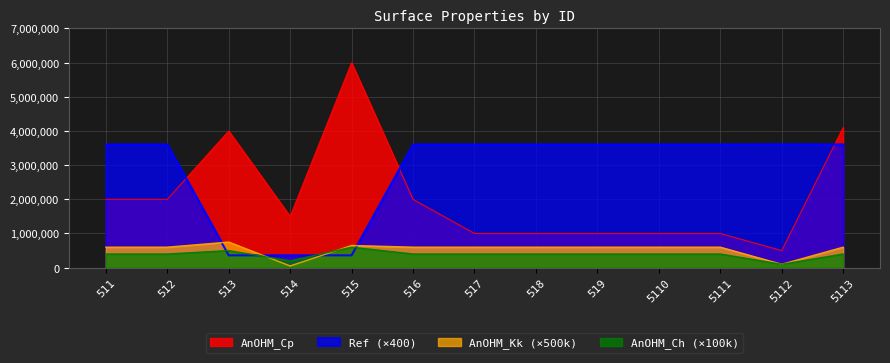

Reading left to right, extract all data points from this chart.

AnOHM_Cp: 511=2000000	512=2000000	513=4000000	514=1500000	515=6000000	516=2000000	517=1000000	518=1000000	519=1000000	5110=1000000	5111=1000000	5112=500000	5113=4100000
AnOHM_Kk: 511=600000	512=600000	513=750000	514=50000	515=650000	516=600000	517=600000	518=600000	519=600000	5110=600000	5111=600000	5112=100000	5113=600000
AnOHM_Ch: 511=400000	512=400000	513=500000	514=200000	515=600000	516=400000	517=400000	518=400000	519=400000	5110=400000	5111=400000	5112=100000	5113=400000
Ref: 511=3606000	512=3606000	513=360800	514=360800	515=360800	516=3606000	517=3606000	518=3606000	519=3606000	5110=3606000	5111=3606000	5112=3612000	5113=3606000